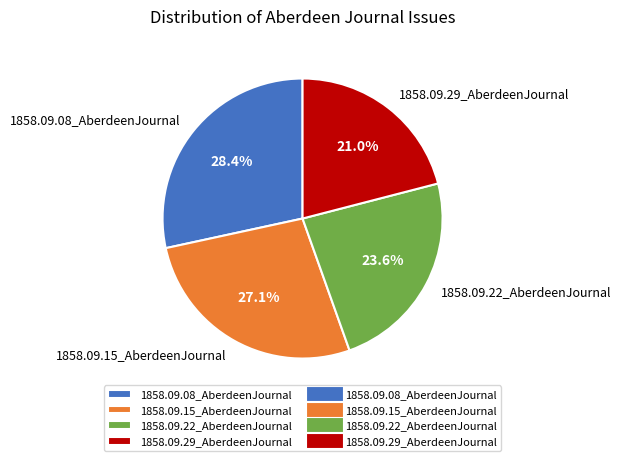

What percentage do 1858.09.22_AberdeenJournal and 1858.09.29_AberdeenJournal together represent?

44.6%